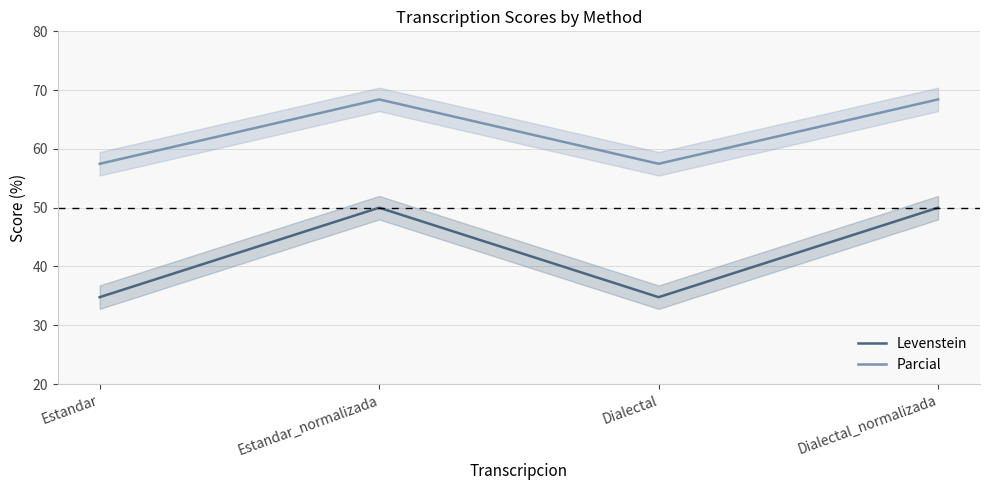

Where is Parcial nearest to the value 62?

Estandar